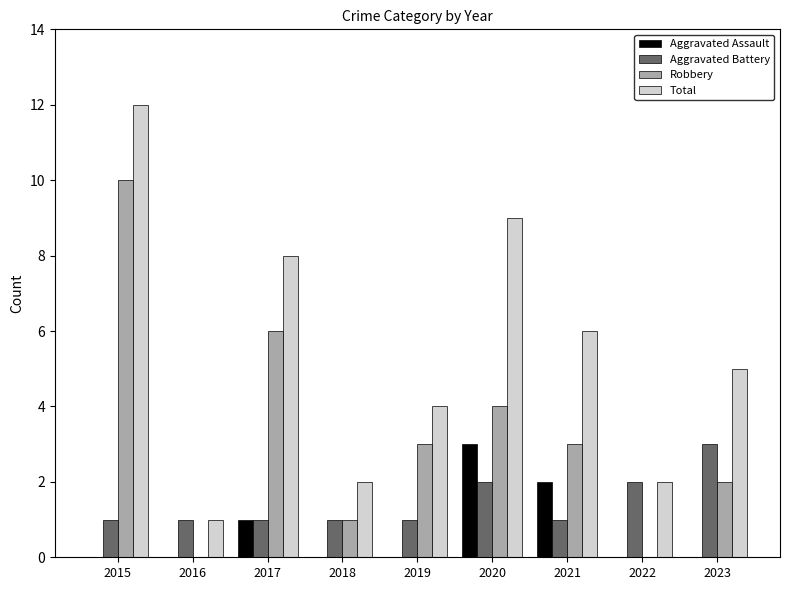

Reading left to right, transcribe all the data shown in this chart.

Aggravated Assault: 2015=0	2016=0	2017=1	2018=0	2019=0	2020=3	2021=2	2022=0	2023=0
Aggravated Battery: 2015=1	2016=1	2017=1	2018=1	2019=1	2020=2	2021=1	2022=2	2023=3
Robbery: 2015=10	2016=0	2017=6	2018=1	2019=3	2020=4	2021=3	2022=0	2023=2
Total: 2015=12	2016=1	2017=8	2018=2	2019=4	2020=9	2021=6	2022=2	2023=5